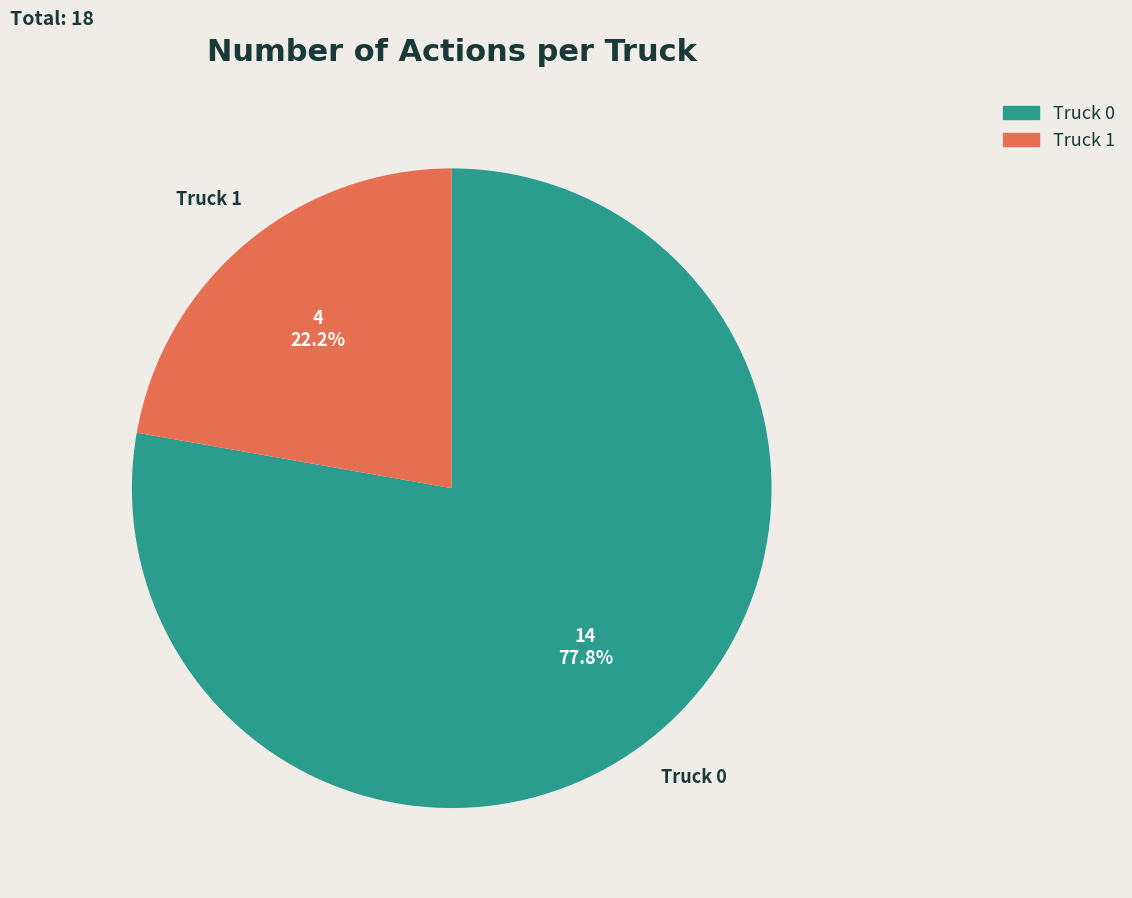

To the nearest percent, what portion does Truck 0 represent?

78%